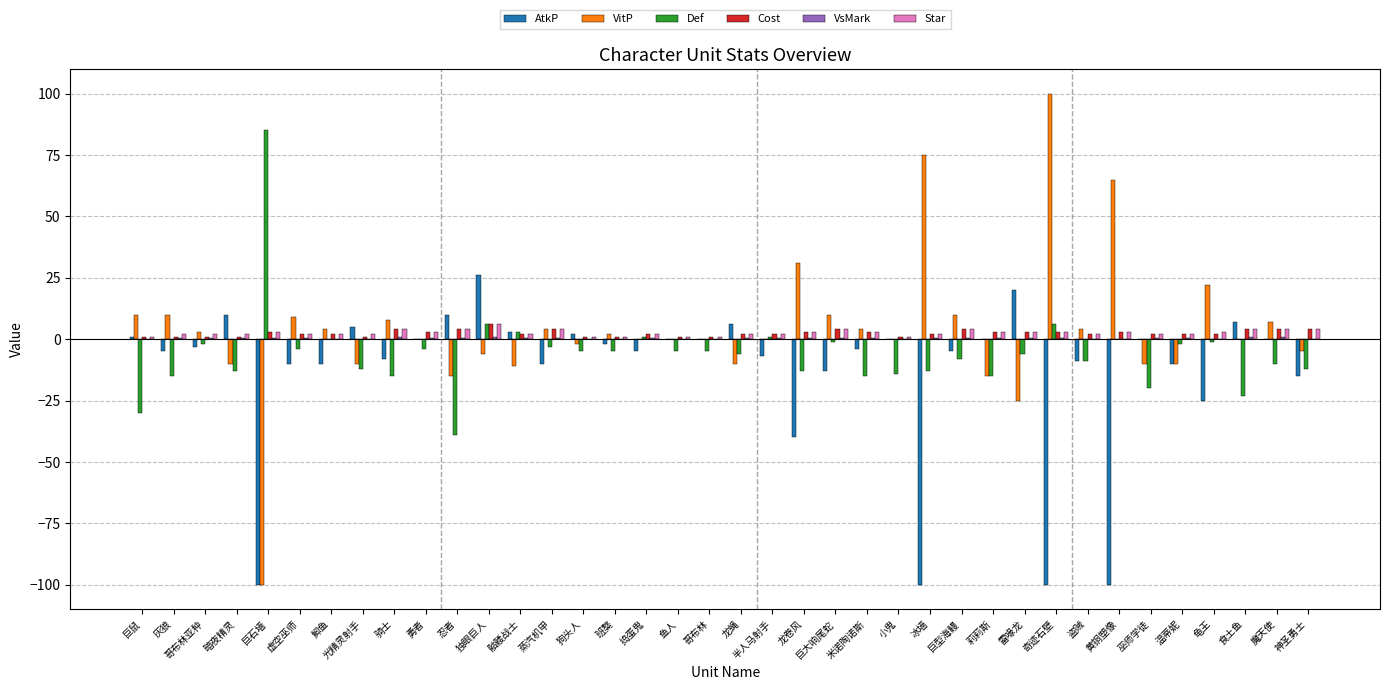

What is the sum of all Cost values?

94.0